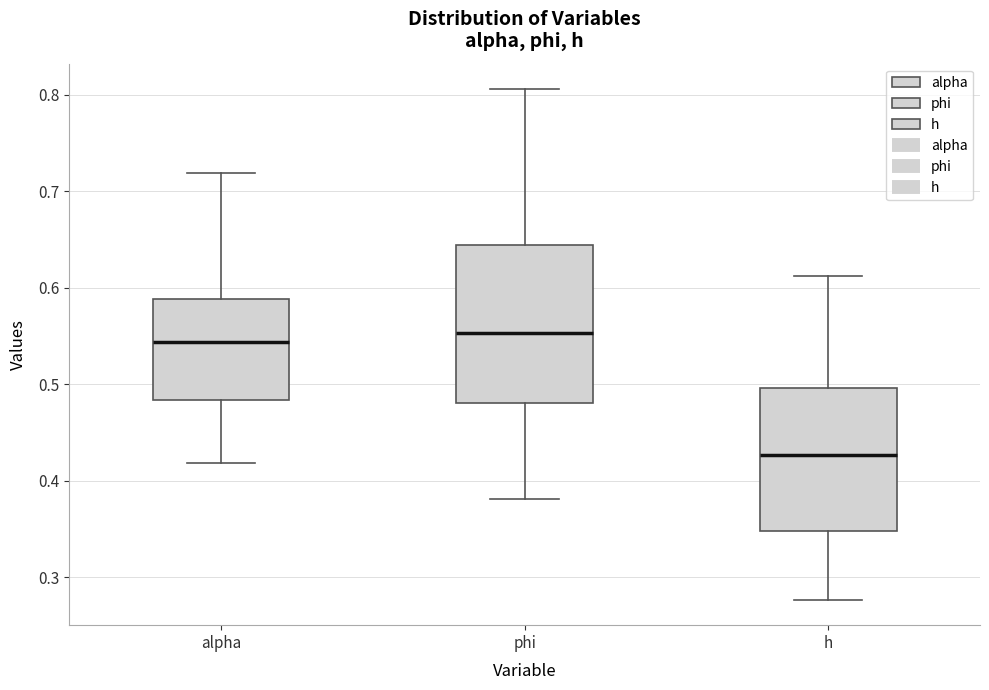

Which box is the tallest, from its lower edge to its upper edge?

phi